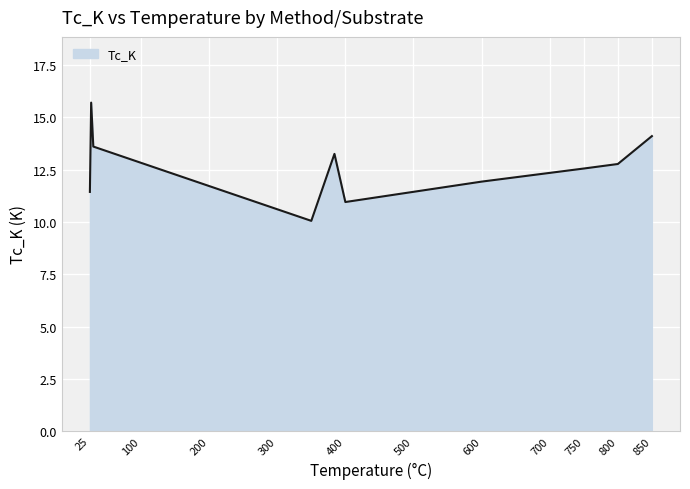

What is the greatest value displayed?

15.7